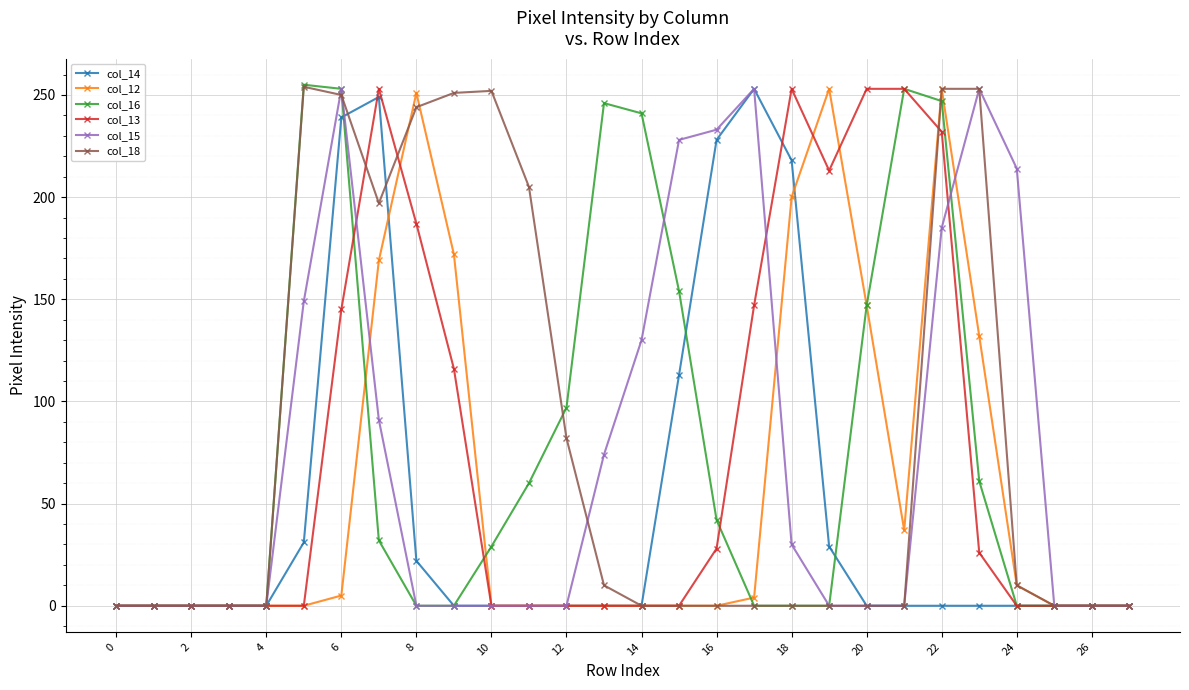

True or false: col_14 and col_12 intersect in this chart.

True